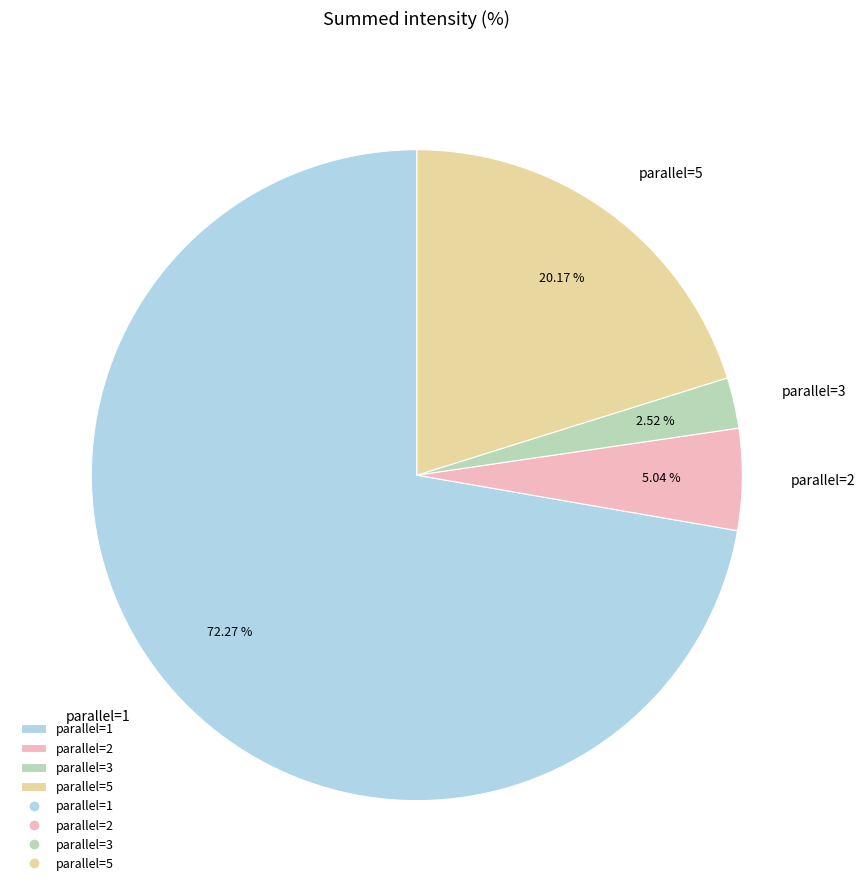

How many slices are in this pie chart?

4